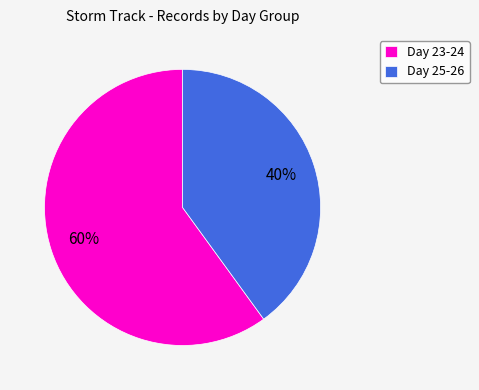

What percentage is the Day 23-24 slice, to the nearest percent?

60%